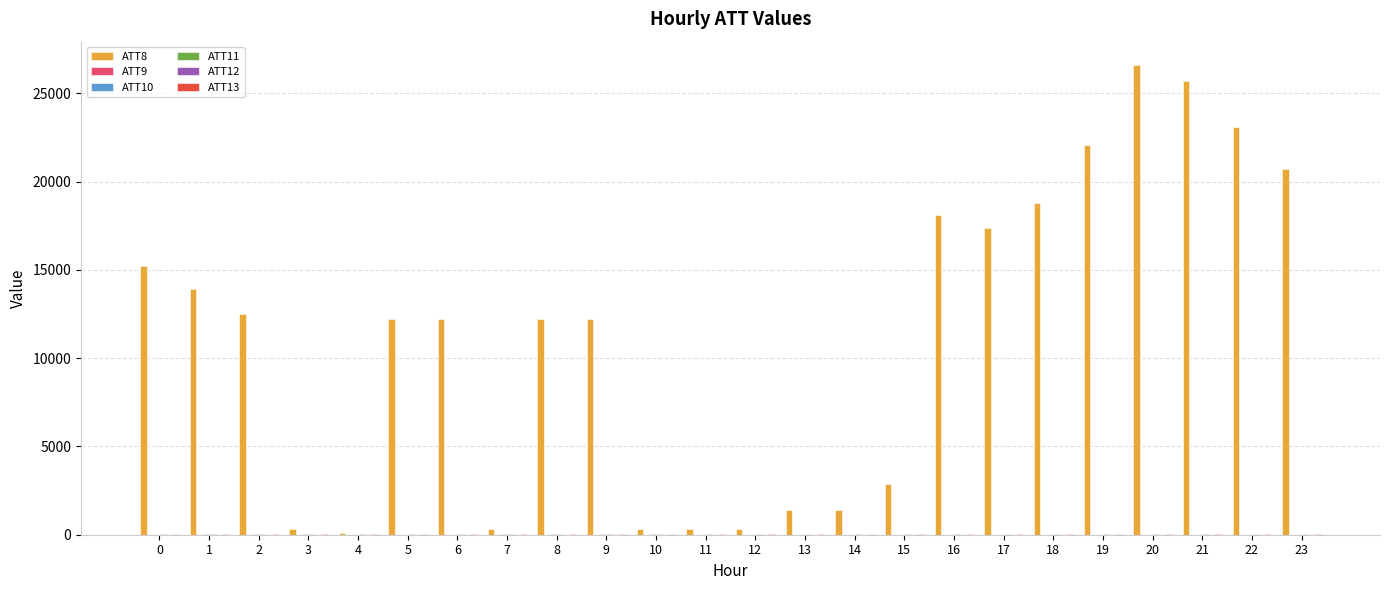

What is the maximum value shown in the chart?

26600.0